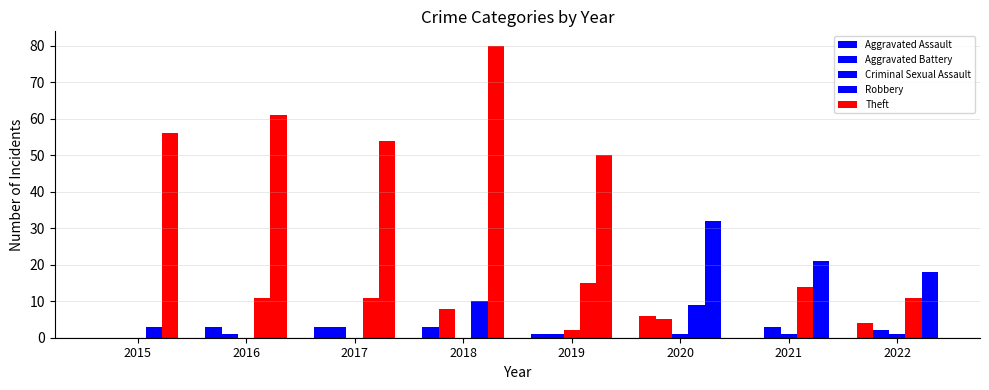

Reading left to right, list all the values displayed in this chart.

Aggravated Assault: 0	3	3	3	1	6	0	4
Aggravated Battery: 0	1	3	8	1	5	3	2
Criminal Sexual Assault: 0	0	0	0	2	1	1	1
Robbery: 3	11	11	10	15	9	14	11
Theft: 56	61	54	80	50	32	21	18